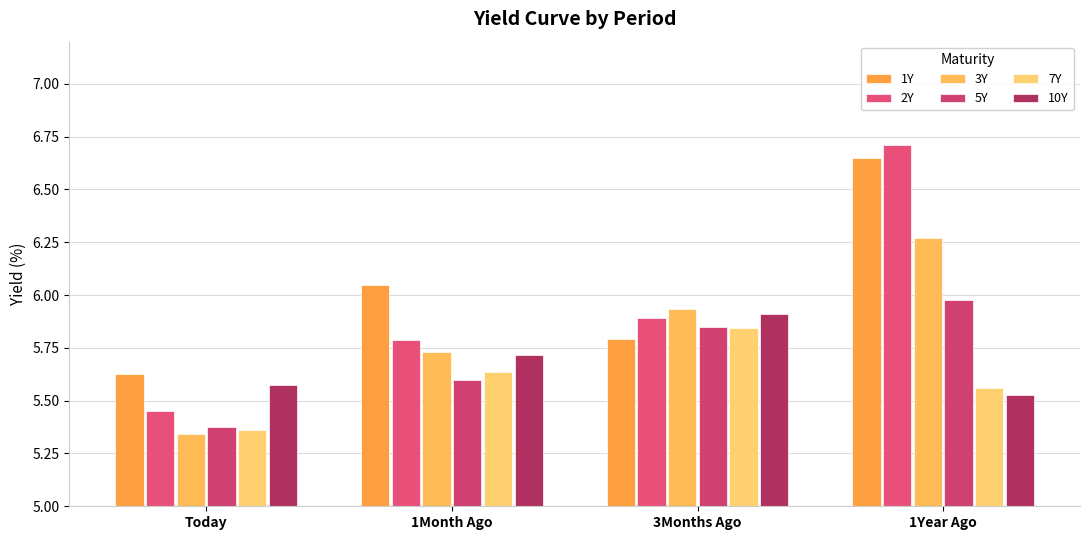

What is the label of the 2nd bar from the right?

3Months Ago